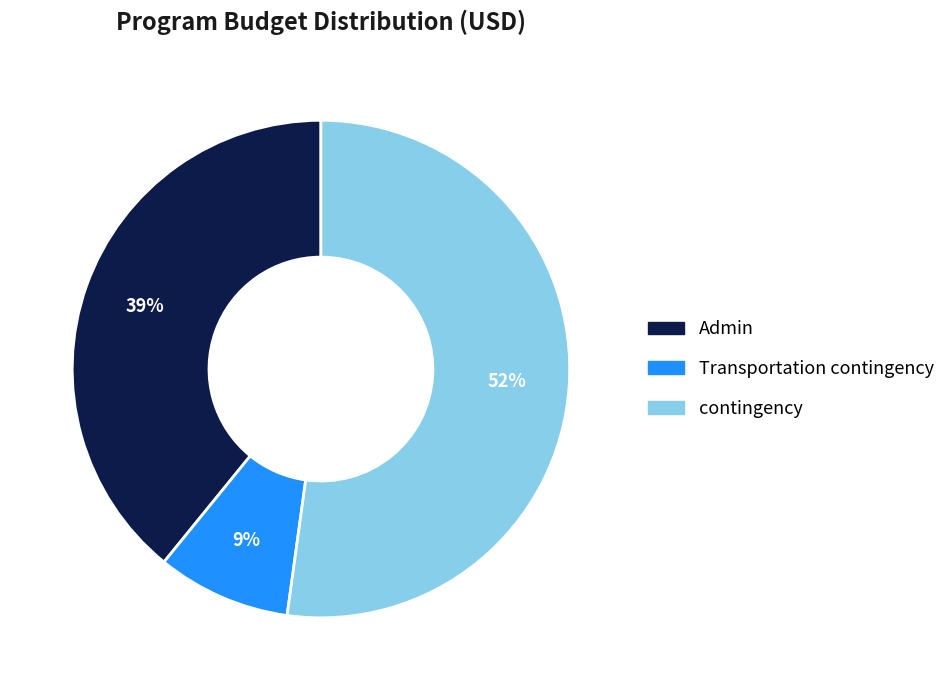

To the nearest percent, what percentage of the pie is contingency?

52%